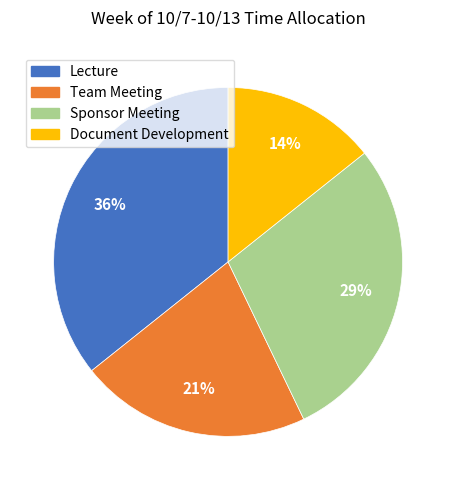

To the nearest percent, what portion does Document Development represent?

14%